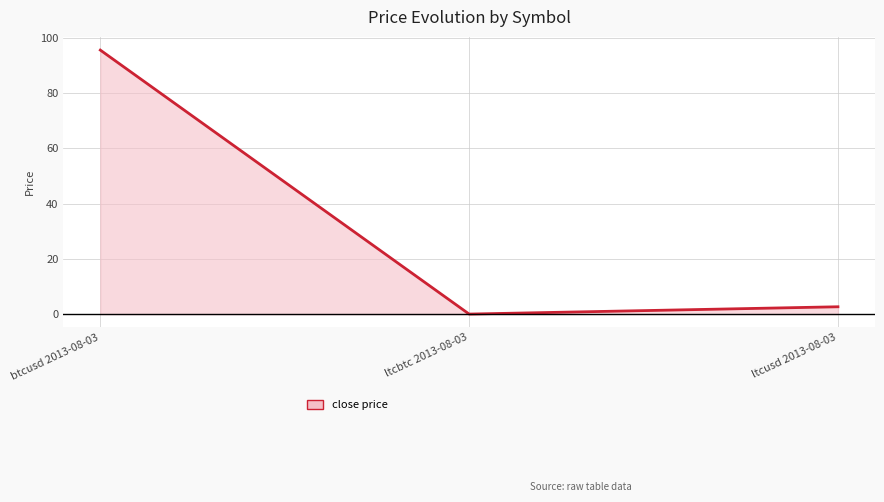

What is the average value of the close series?

32.7